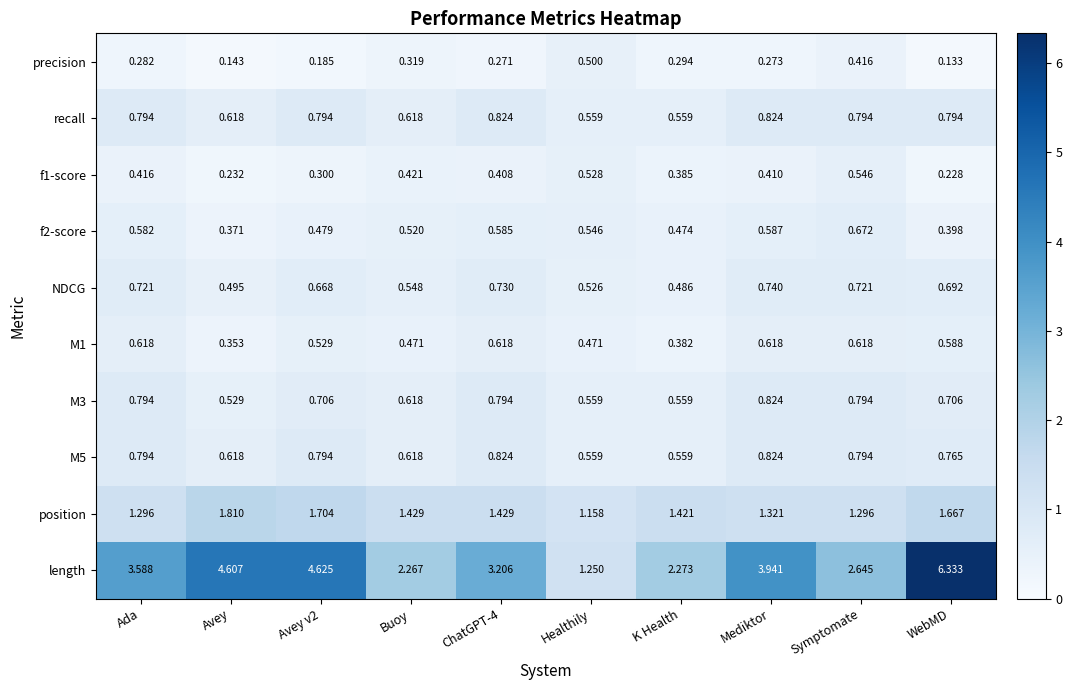

Between ChatGPT-4 and Symptomate, which series saw the biggest shift?

length